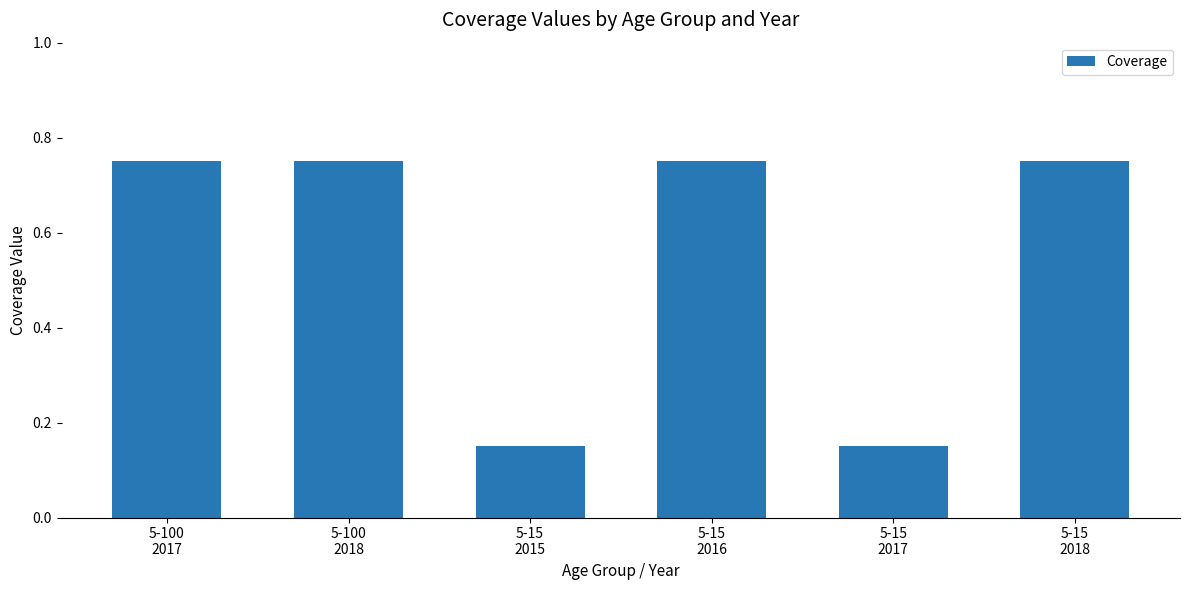

How many values are between 0 and 1?

6